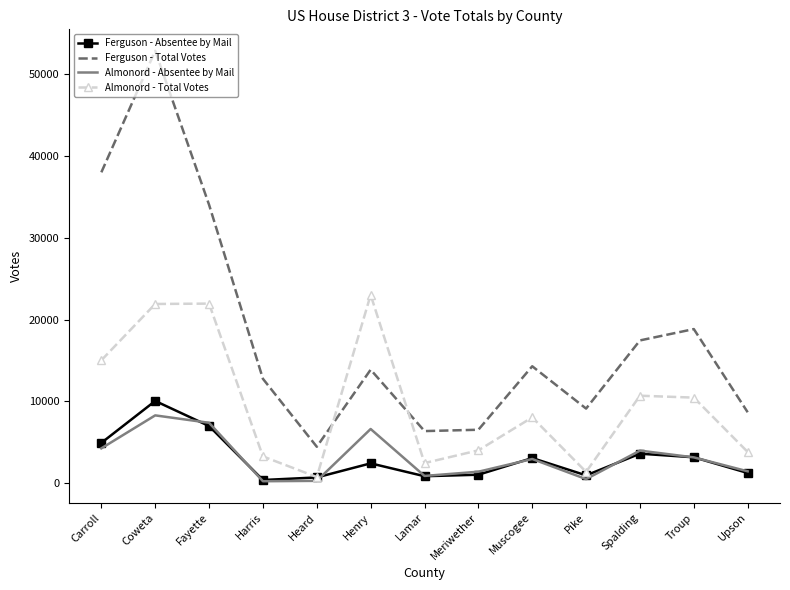

True or false: Almonord - Total Votes has more than 1 interior local peaks.

True